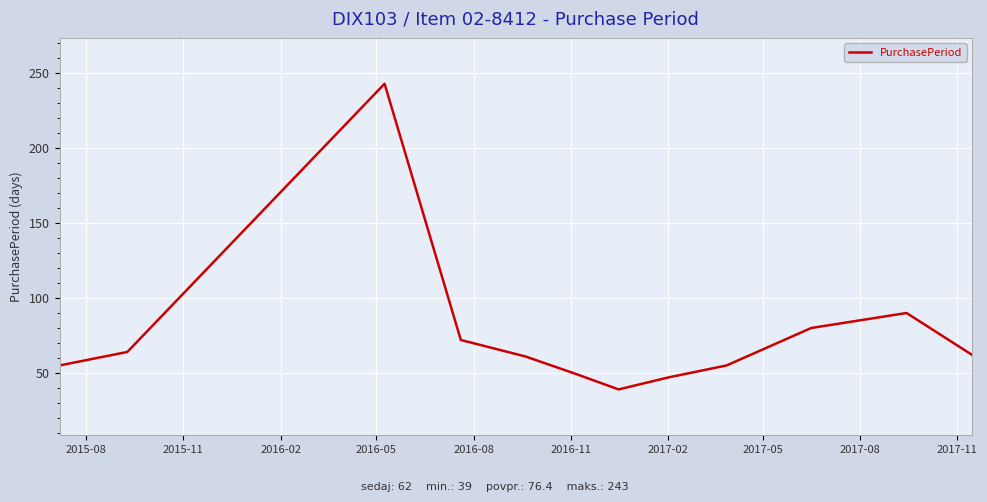

What is the maximum value shown in the chart?

243